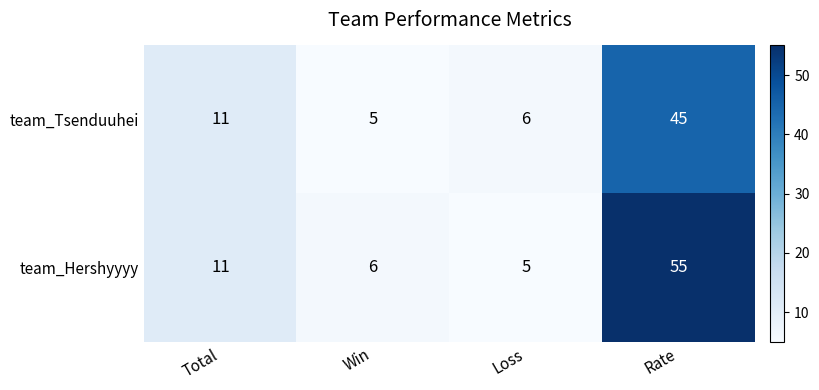

List the series in order of their overall mean, lowest first.

team_Tsenduuhei, team_Hershyyyy